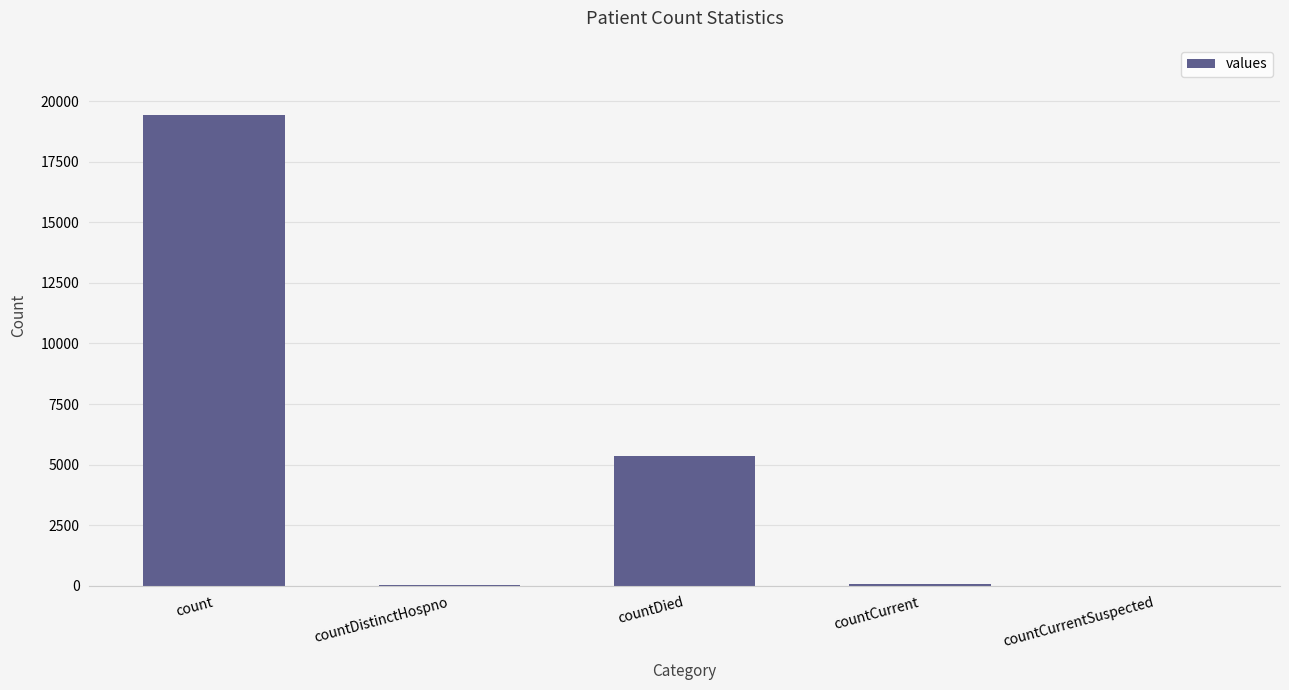

What is the maximum value shown in the chart?

19420